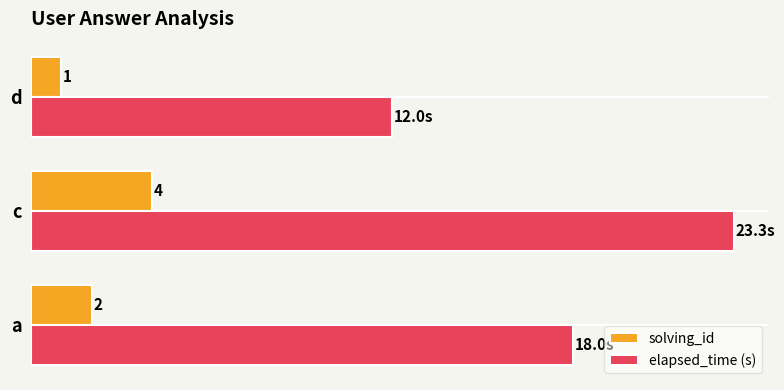

Is the value of elapsed_time (s) at d greater than the value of solving_id at a?

Yes